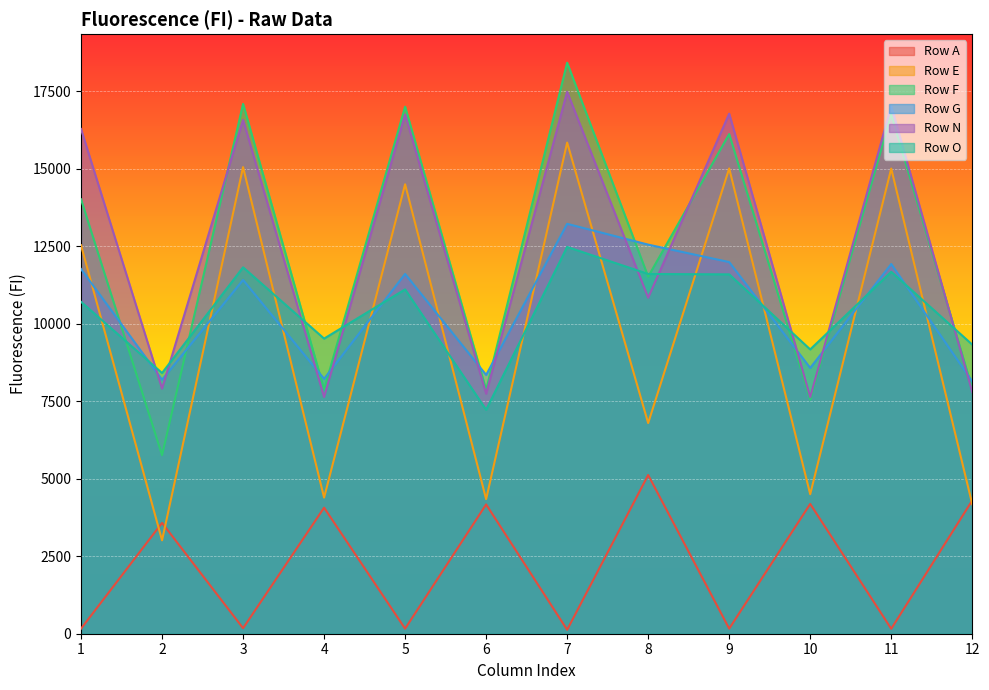

Which has a higher value, 8 or 6?

8